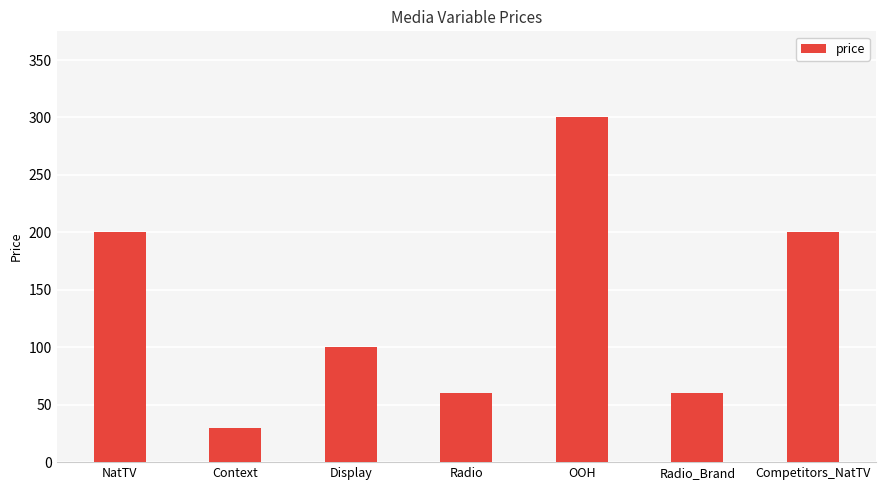

Which has a higher value, NatTV or Context?

NatTV